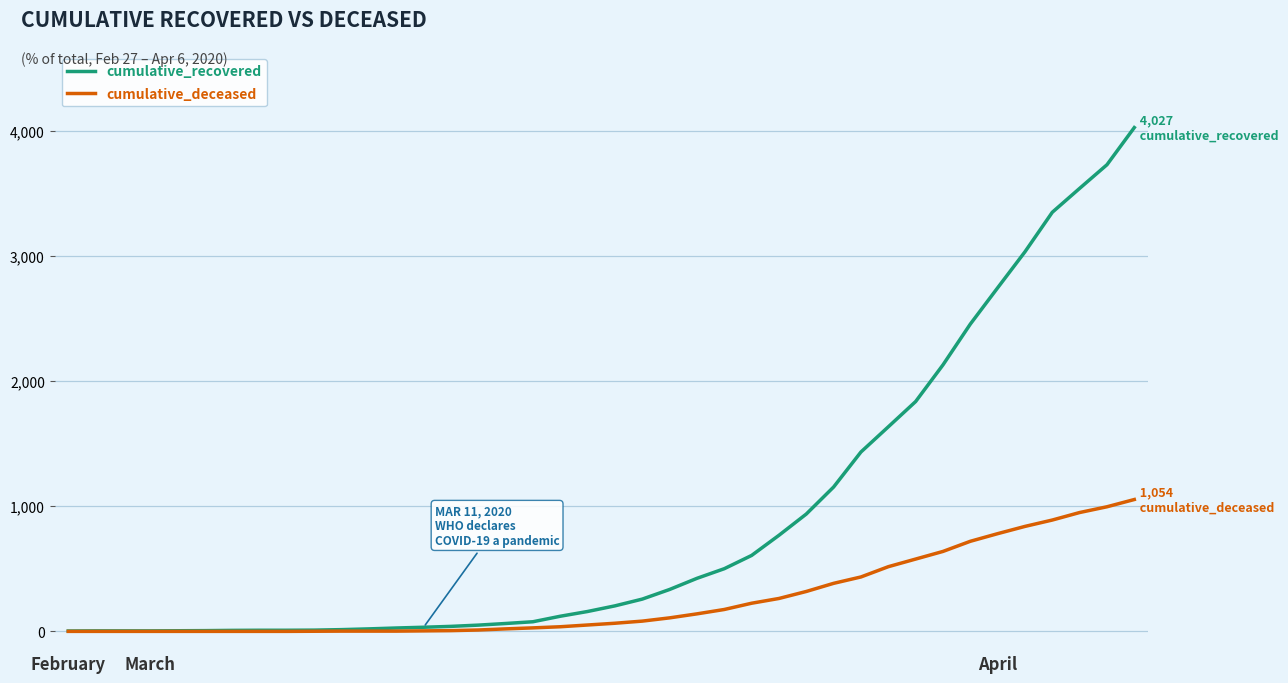

Rank the series by their maximum value, from lowest to highest.

cumulative_deceased, cumulative_recovered